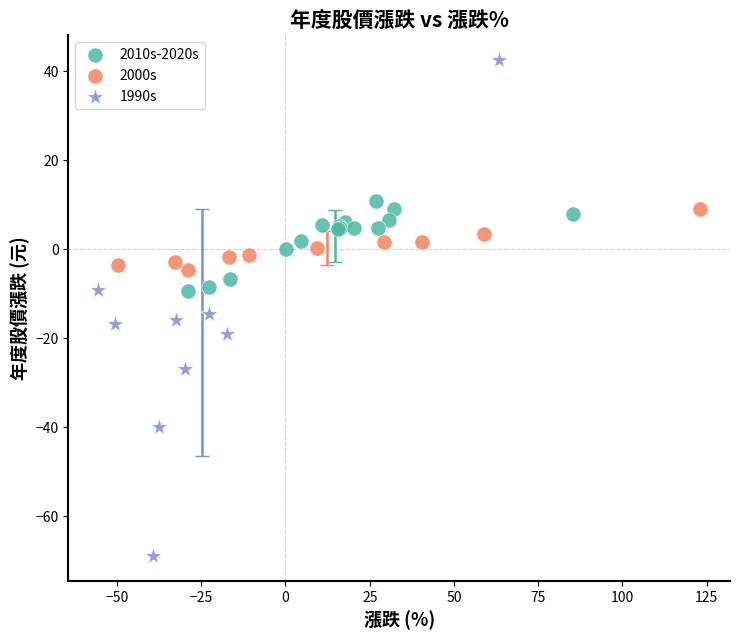

Which series contains the highest Y value?

1990s